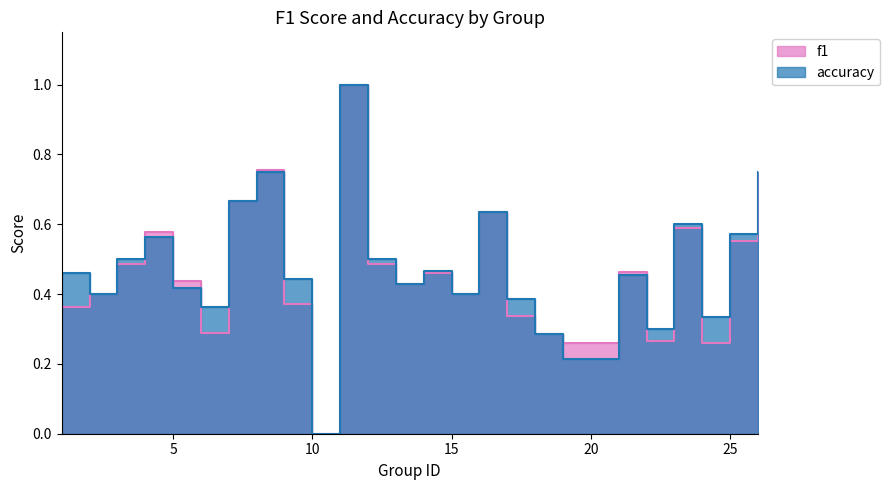

Rank the series at 19 from lowest to highest value.

accuracy, f1